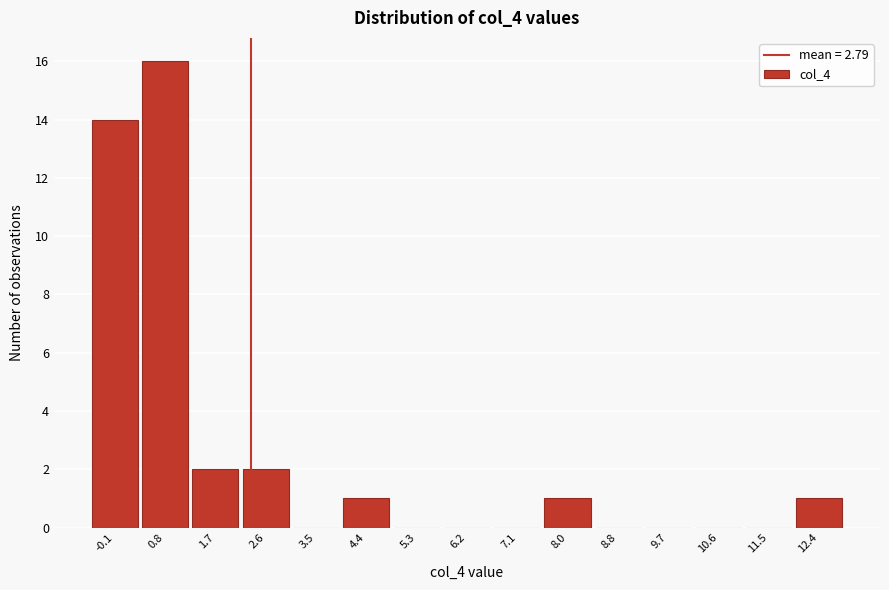

Reading right to left, what are all the values shown in this chart?

12.4=1	11.5=0	10.6=0	9.7=0	8.8=0	8.0=1	7.1=0	6.2=0	5.3=0	4.4=1	3.5=0	2.6=2	1.7=2	0.8=16	-0.1=14